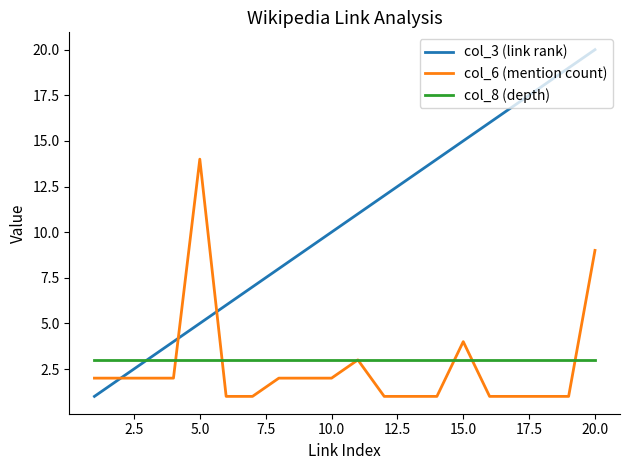

Which series has the widest spread of values?

col_3 (link rank)